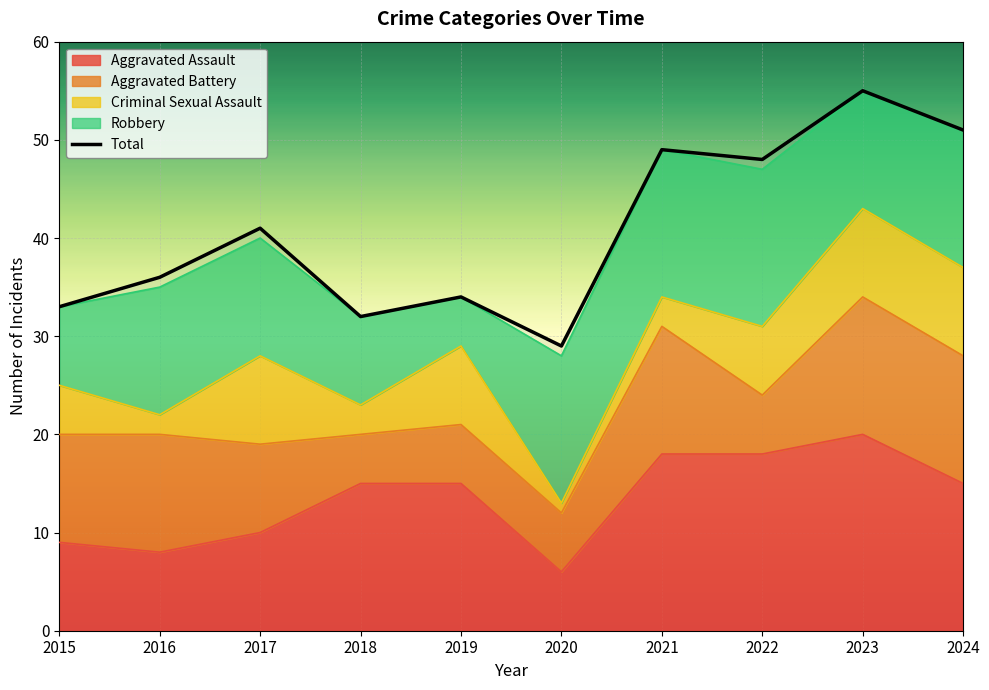

Reading right to left, extract all data points from this chart.

51	55	48	49	29	34	32	41	36	33